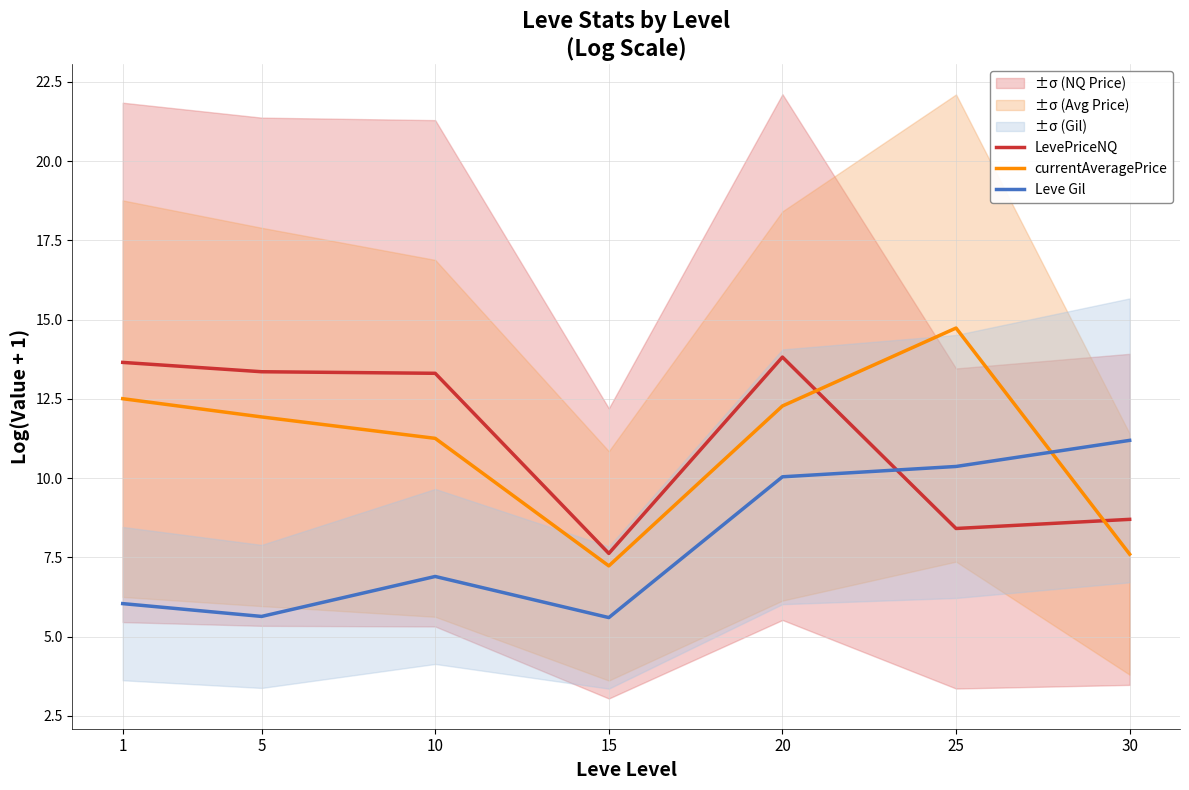

What value does the currentAveragePrice series have at 1?

12.5